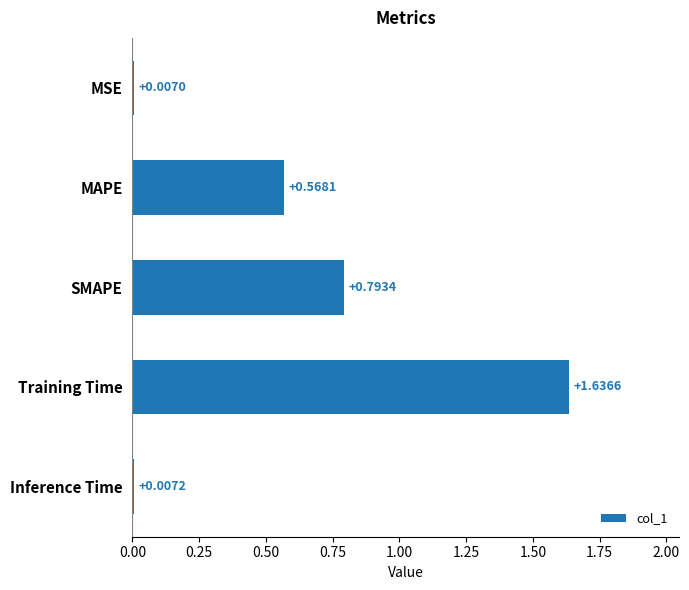

Are the bars horizontal?

Yes